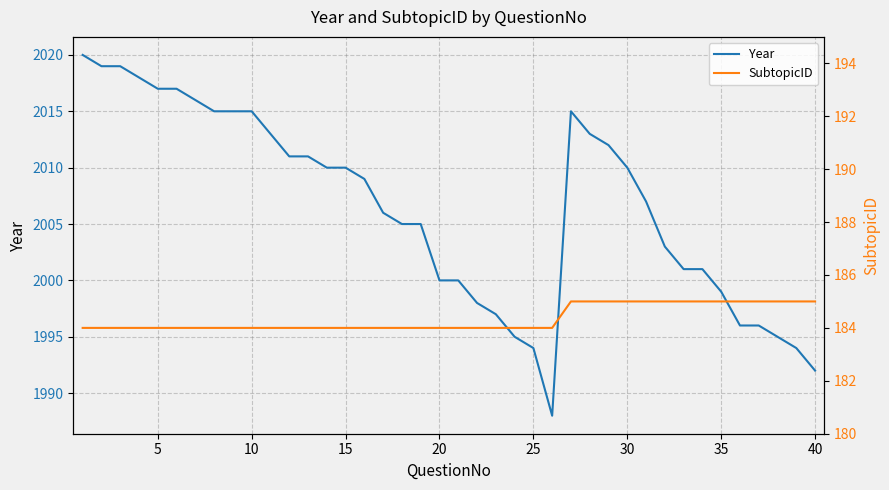

What is the highest value of the Year series?

2020